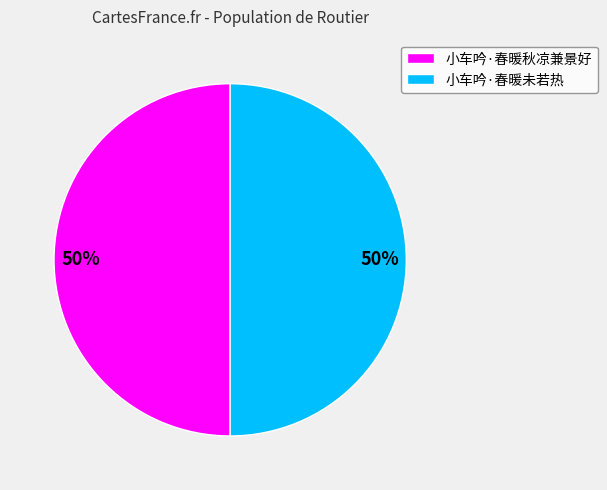

To the nearest percent, what is the average slice percentage?

50%